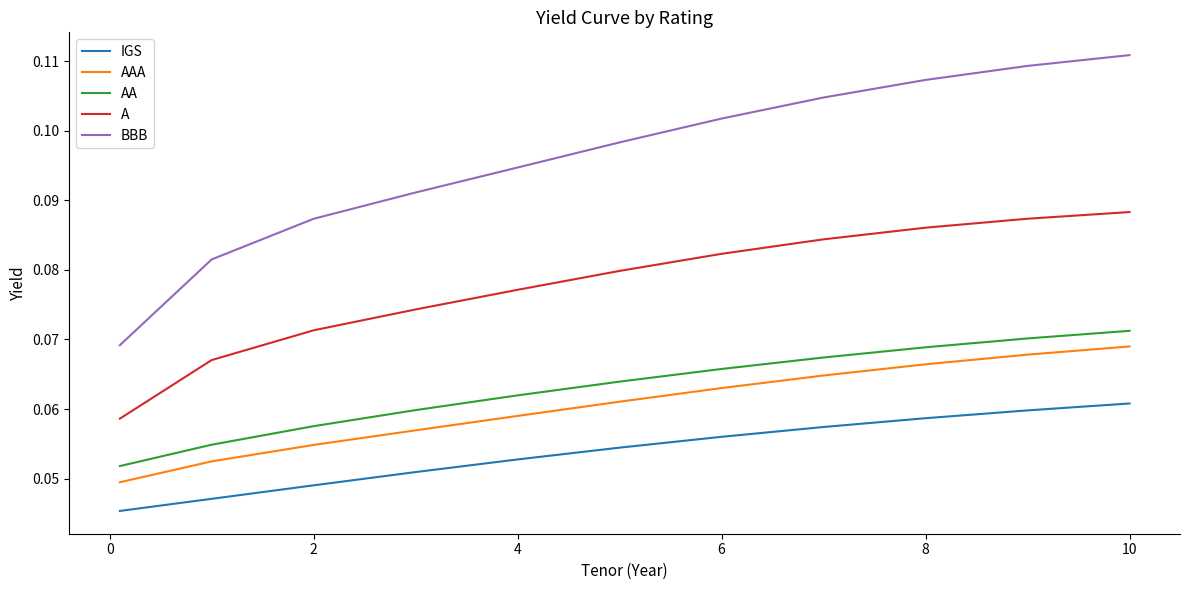

True or false: BBB and IGS cross at least once.

False